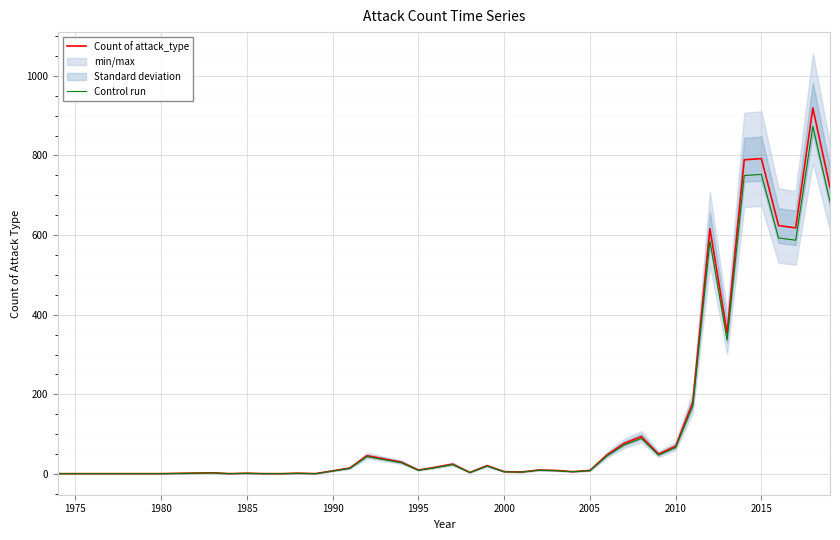

True or false: Count of attack_type and Control run intersect in this chart.

False